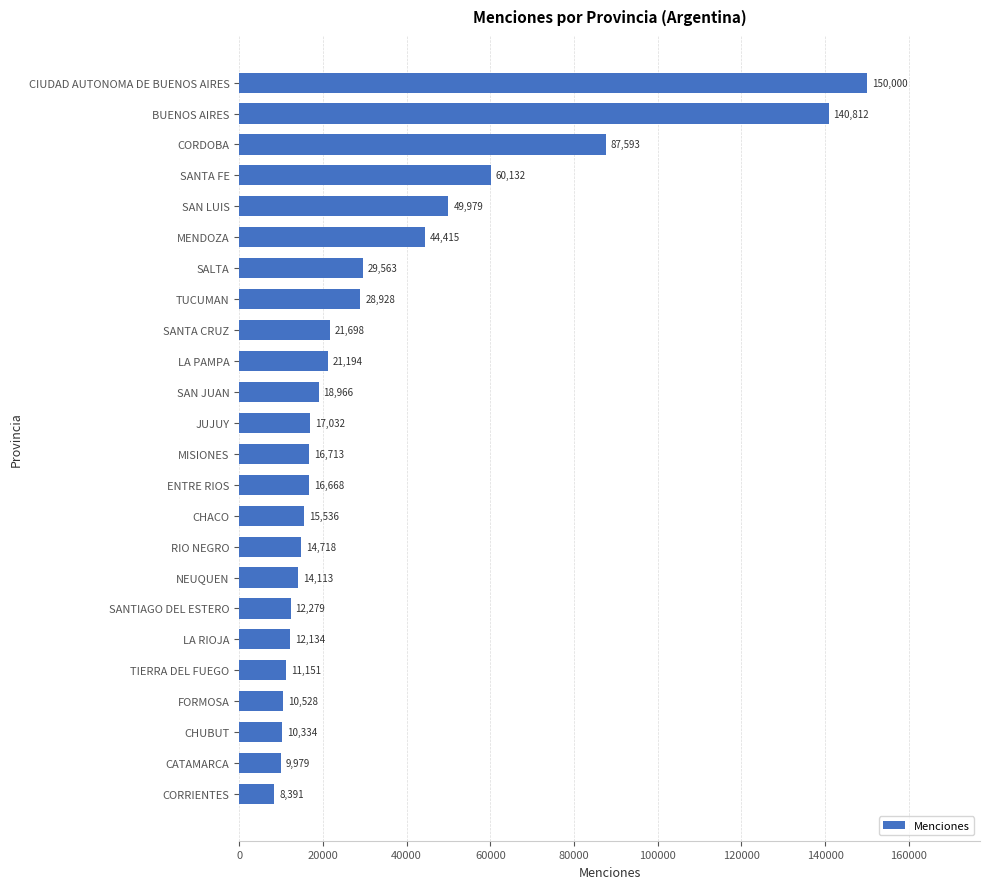

The value at LA RIOJA is 12134. True or false?

True